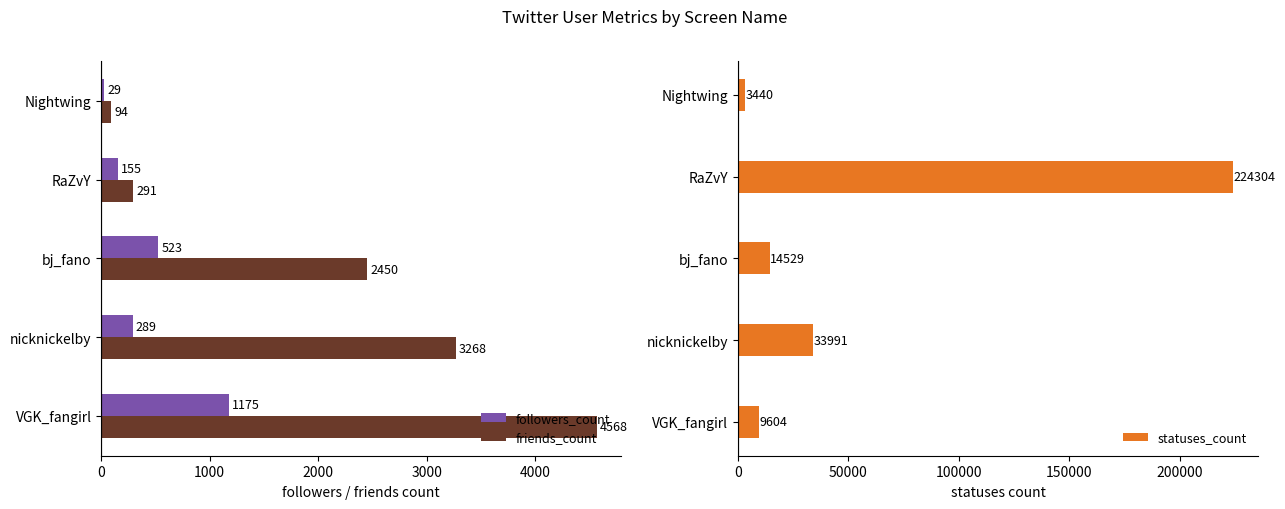

Is it true that friends_count equals 4430 at nicknickelby?

False